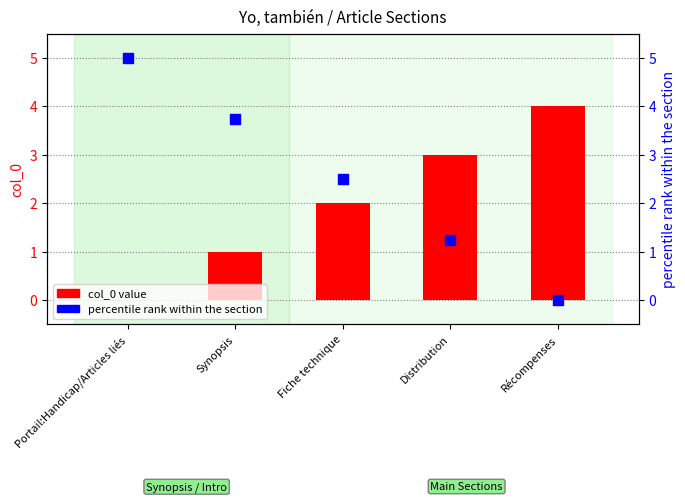

Which series has the largest total across all categories?

percentile rank within the section